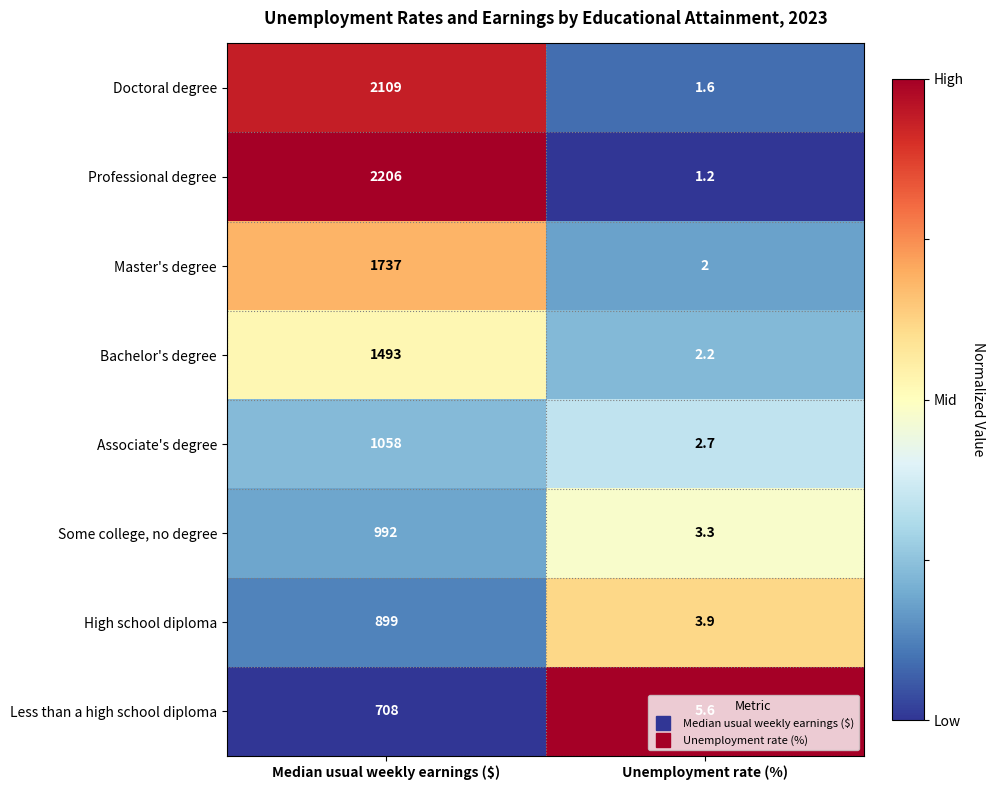

Which label corresponds to the largest value in the chart?

Median usual weekly earnings ($)